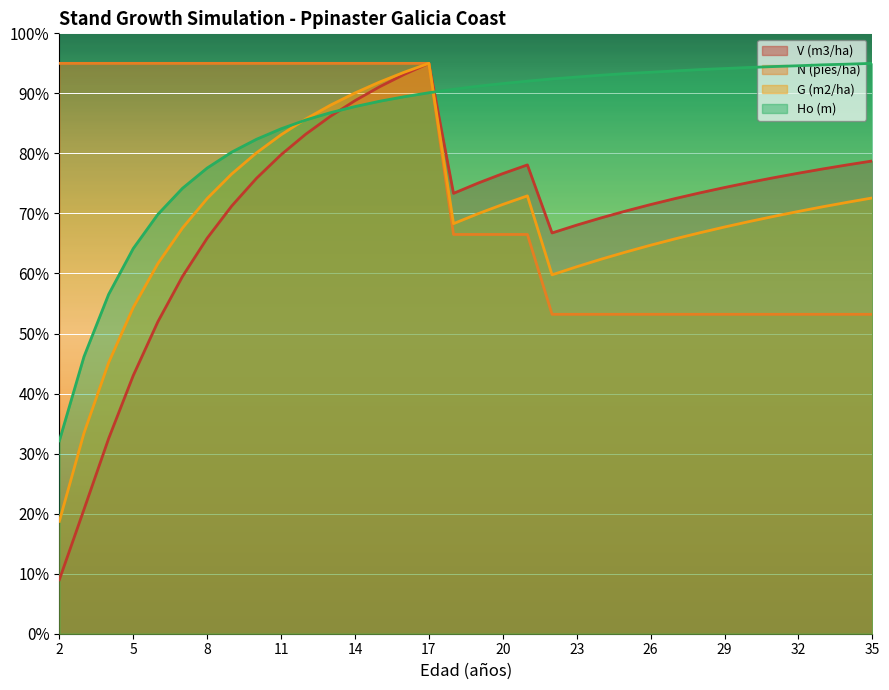

Is the value of Ho (m) at 3 greater than the value of V (m3/ha) at 17?

No